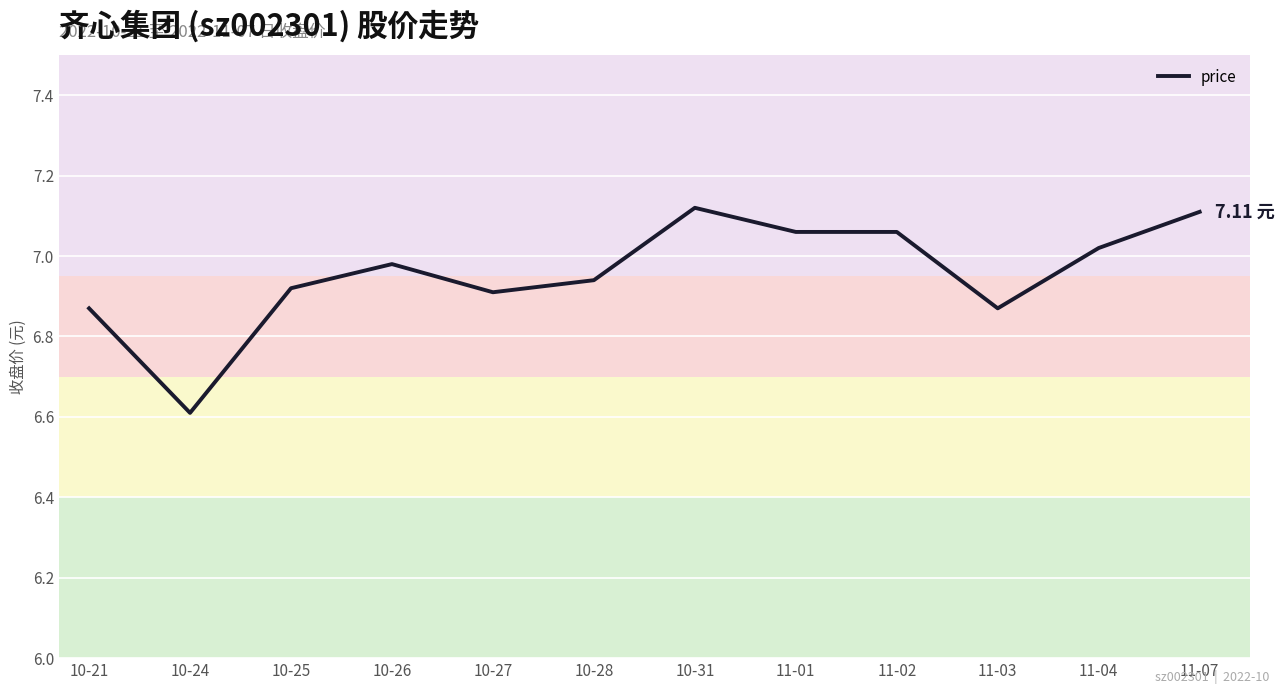

What is the smallest value displayed?

6.6